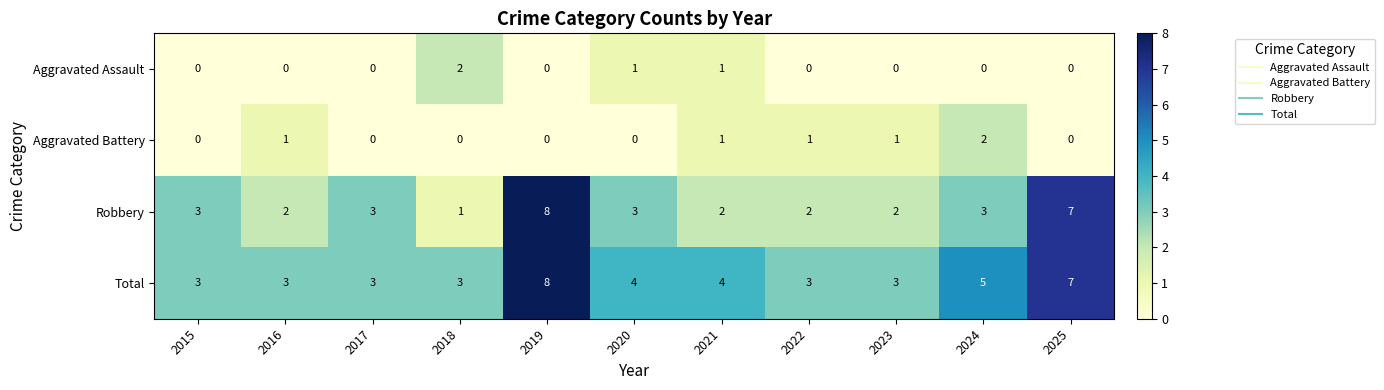

Rank the series at 2024 from highest to lowest value.

Total, Robbery, Aggravated Battery, Aggravated Assault